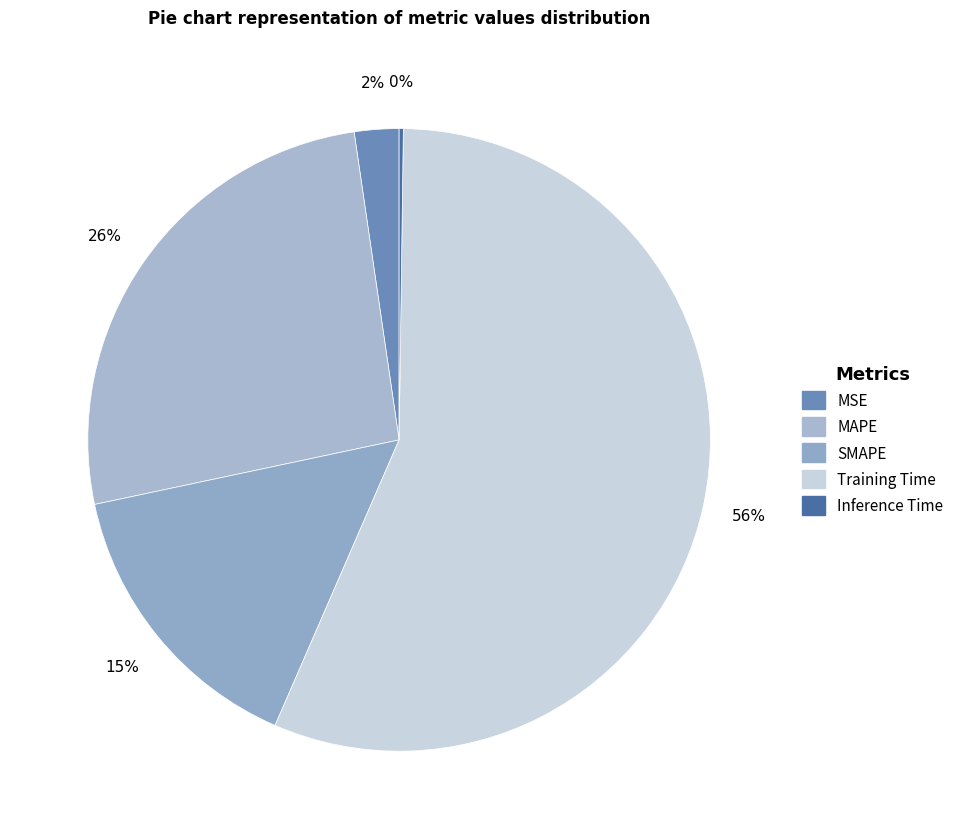

To the nearest percent, what portion does MAPE represent?

26%